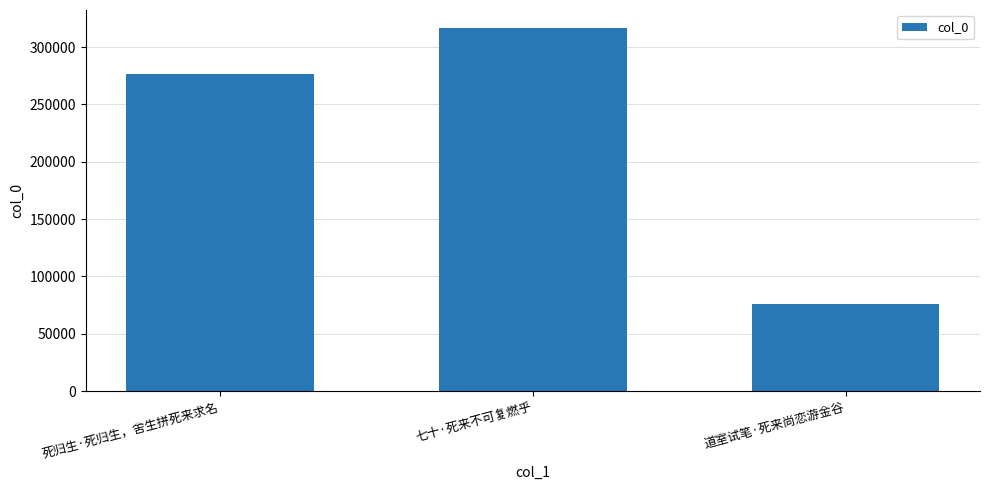

What position from the left is 死归生·死归生，舍生拼死来求名?

1